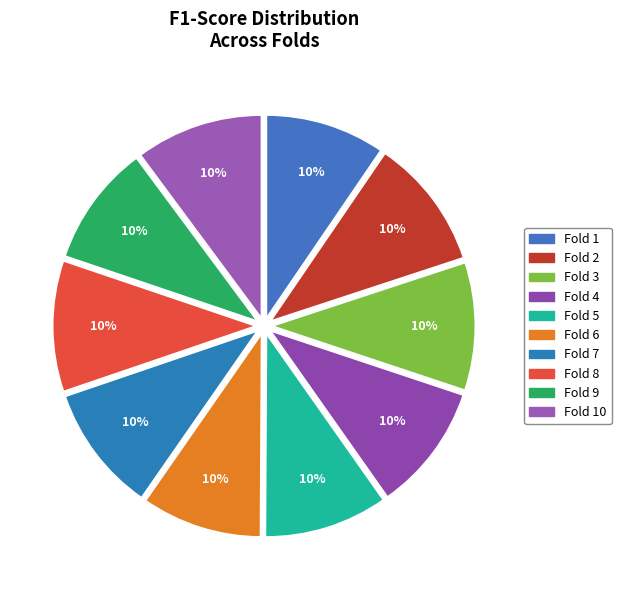

Is there a majority slice in this chart?

No